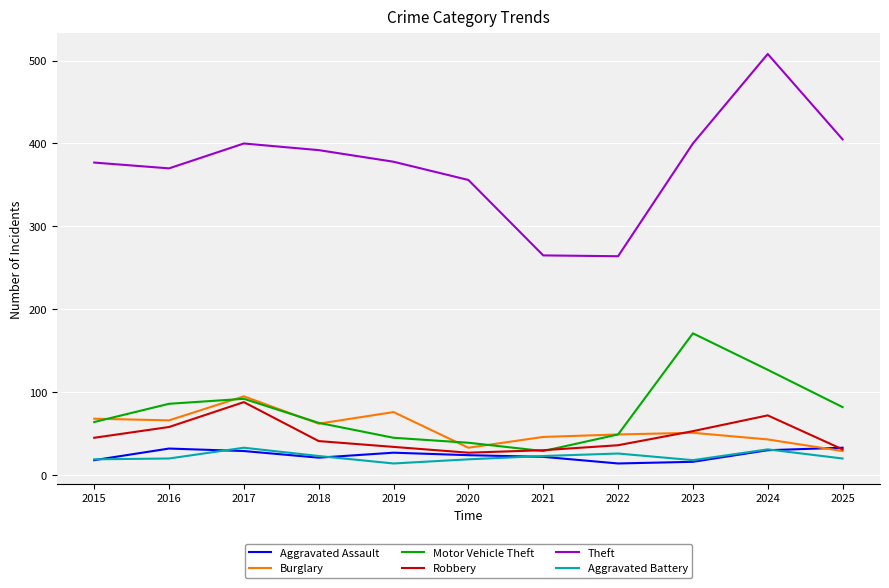

What are all the series names shown in the legend?

Aggravated Assault, Burglary, Motor Vehicle Theft, Robbery, Theft, Aggravated Battery